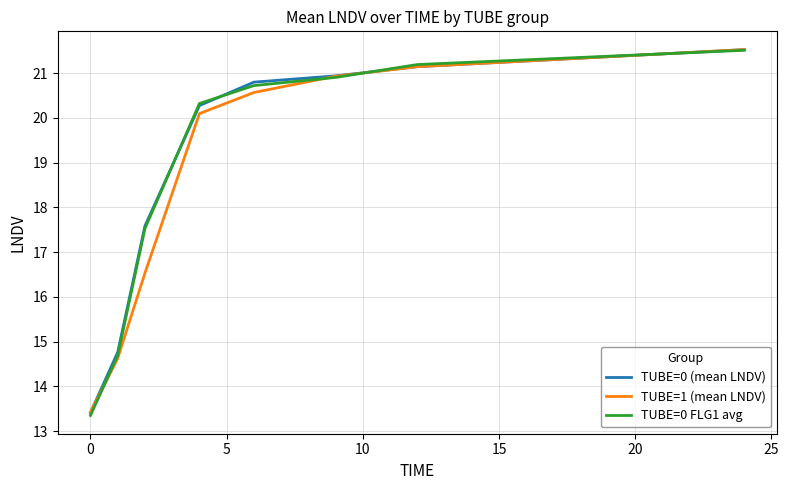

Which series has the widest spread of values?

TUBE=0 FLG1 avg